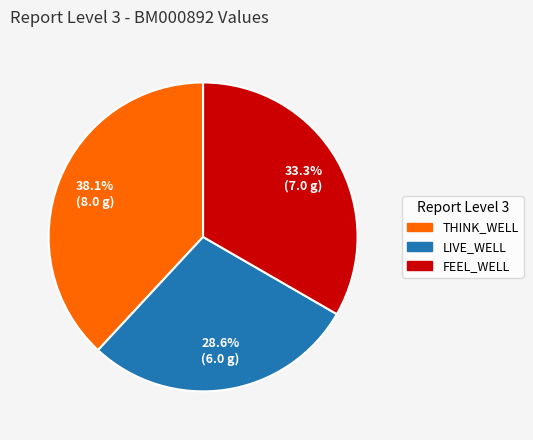

Which category has the smallest portion of the pie?

LIVE_WELL